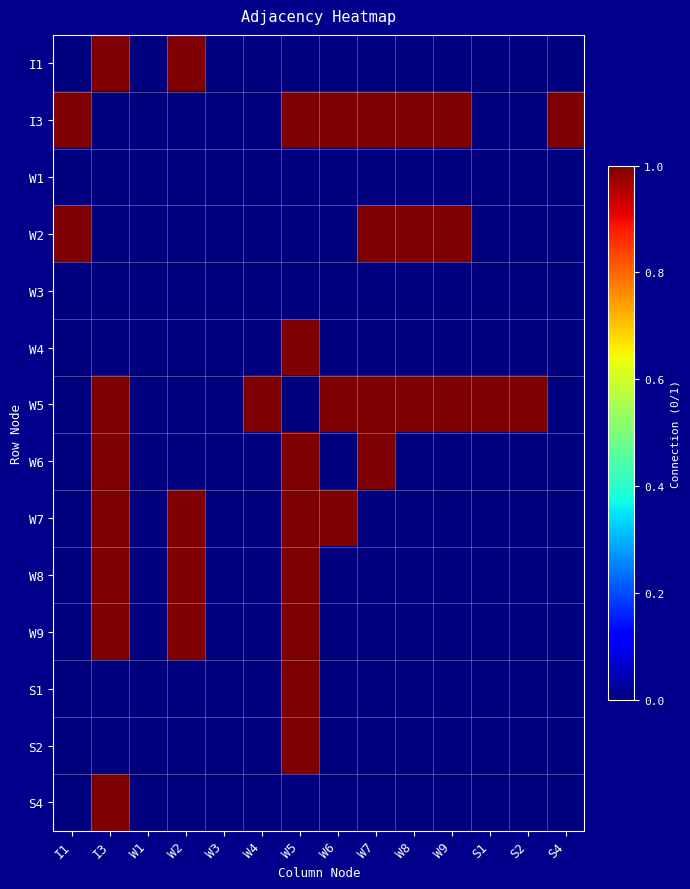

Which series has the largest total across all categories?

W5